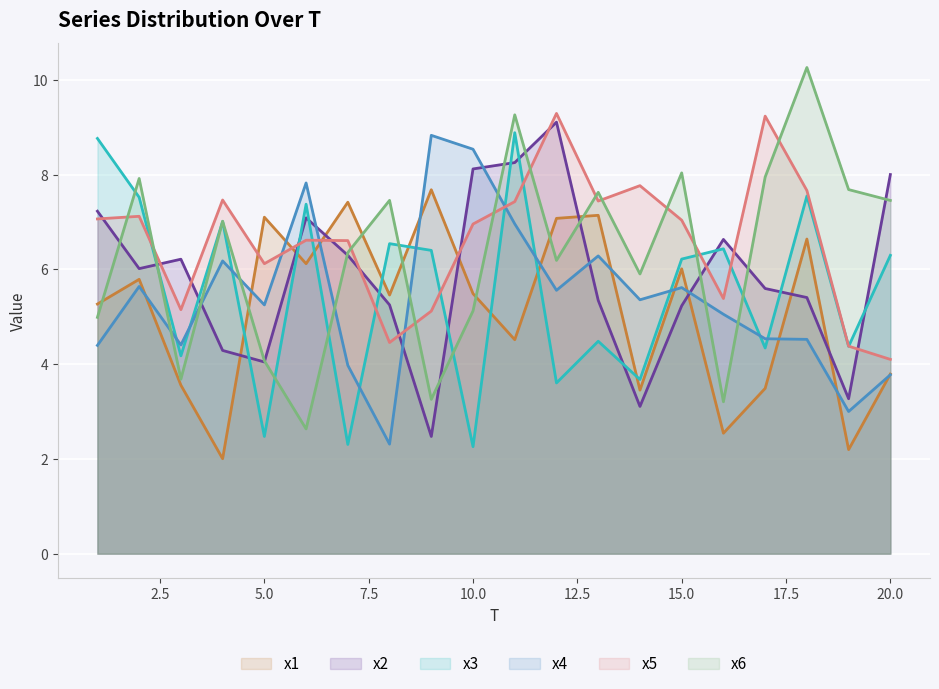

Rank the series by their maximum value, from highest to lowest.

x6, x5, x2, x3, x4, x1